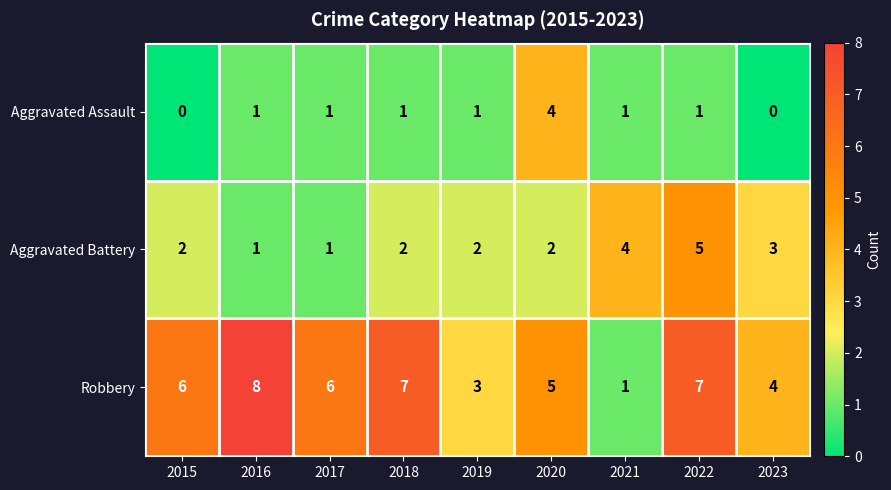

Reading left to right, list all the values displayed in this chart.

Aggravated Assault: 0	1	1	1	1	4	1	1	0
Aggravated Battery: 2	1	1	2	2	2	4	5	3
Robbery: 6	8	6	7	3	5	1	7	4